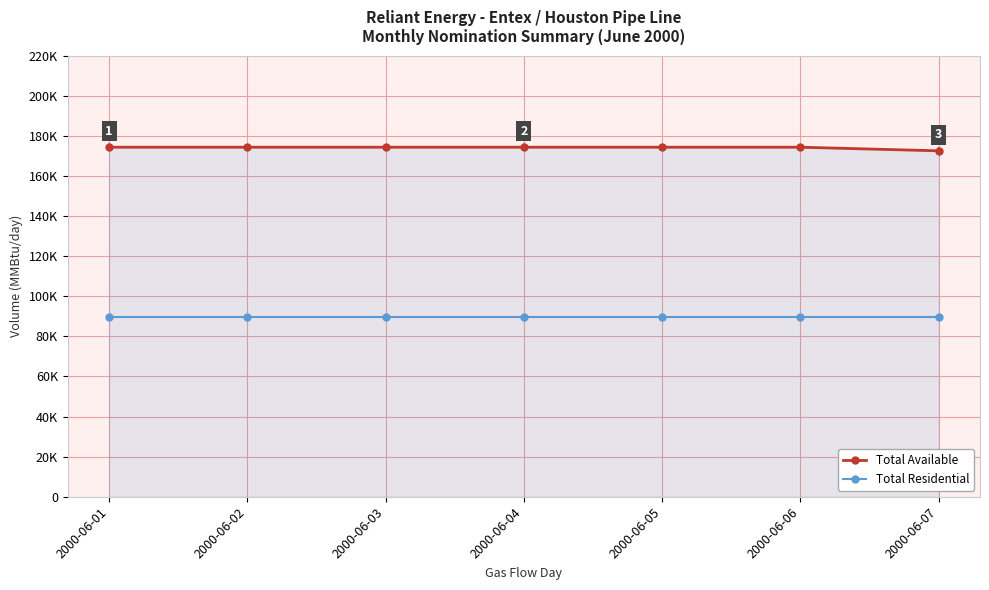

Is the value of Total Residential at 2000-06-03 greater than the value of Total Available at 2000-06-02?

No